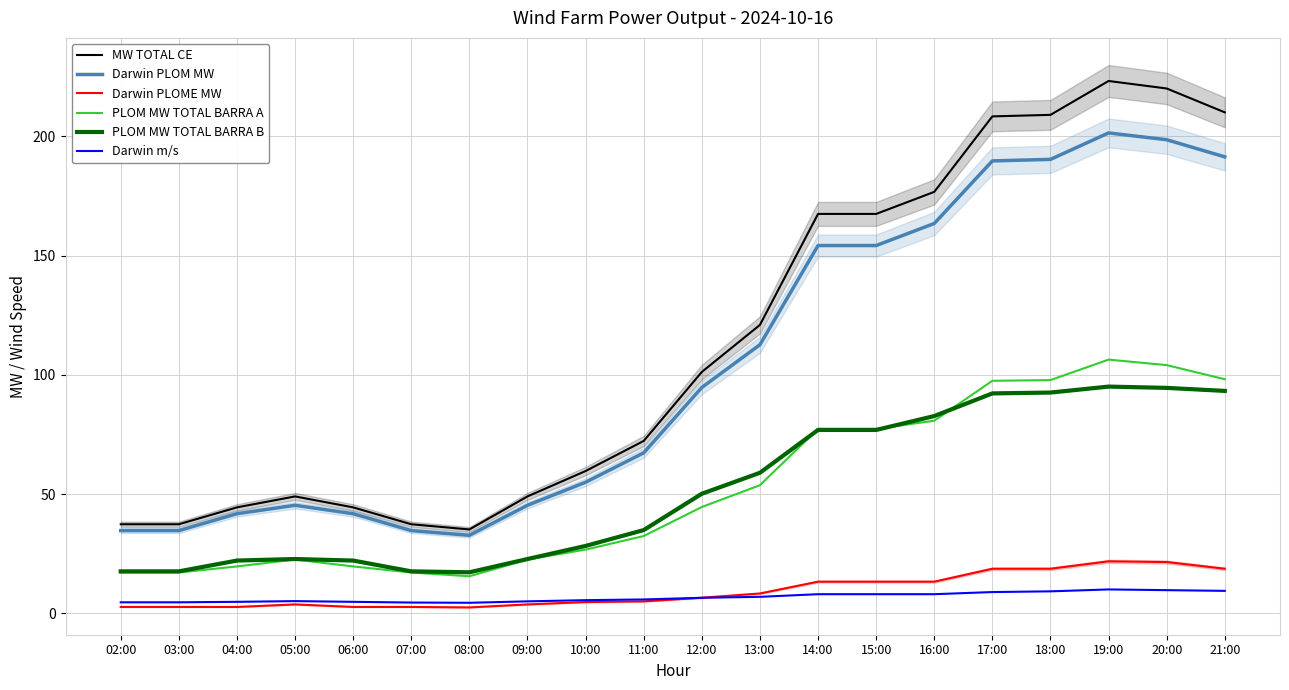

Reading left to right, list all the values displayed in this chart.

MW TOTAL CE: 37.3	37.3	44.4	49.0	44.4	37.3	35.2	49.0	59.7	72.3	101.2	120.9	167.5	167.5	176.7	208.4	209.0	223.3	220.1	210.1
Darwin PLOM MW: 34.7	34.7	41.8	45.3	41.8	34.7	32.7	45.3	55.0	67.3	94.7	112.6	154.2	154.2	163.5	189.7	190.4	201.5	198.6	191.4
Darwin PLOME MW: 2.7	2.7	2.7	3.7	2.7	2.7	2.5	3.7	4.7	5.0	6.5	8.3	13.3	13.3	13.3	18.7	18.7	21.8	21.5	18.7
PLOM MW TOTAL BARRA A: 17.1	17.1	19.6	22.5	19.6	17.1	15.5	22.5	26.7	32.4	44.6	53.7	77.4	77.4	80.8	97.5	97.8	106.4	104.1	98.2
PLOM MW TOTAL BARRA B: 17.6	17.6	22.1	22.8	22.1	17.6	17.2	22.8	28.2	34.9	50.1	58.9	76.9	76.9	82.7	92.2	92.6	95.1	94.5	93.3
Darwin m/s: 4.6	4.6	4.8	5.1	4.8	4.5	4.4	5.0	5.5	5.8	6.5	6.9	8.0	8.0	8.0	8.9	9.2	10.0	9.7	9.4